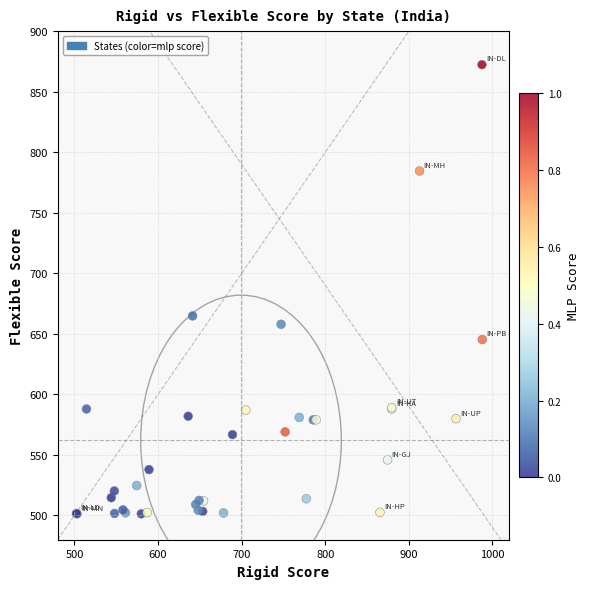

What Y value in the scatter plot is closest to 686?

664.8